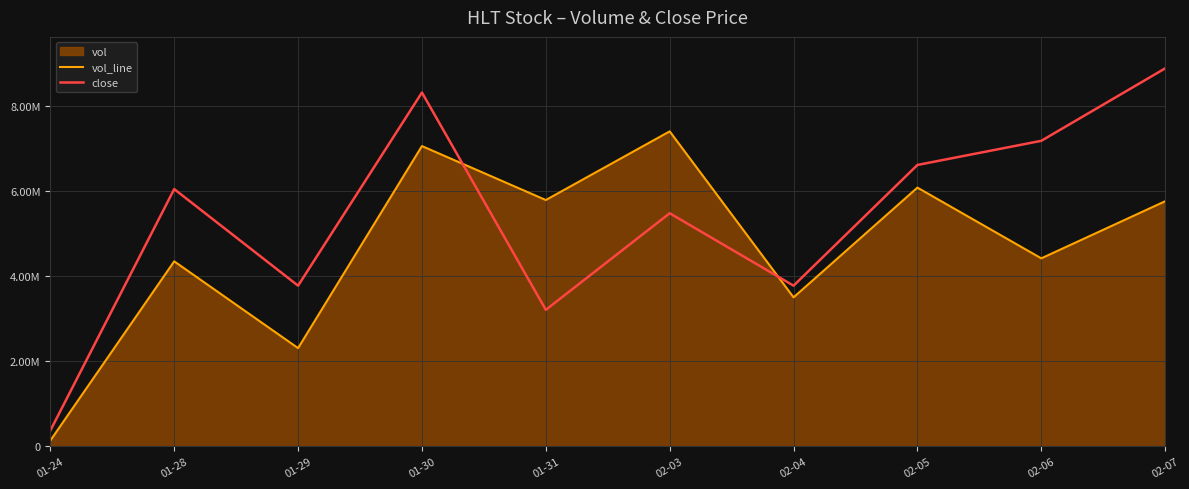

The value of vol_line at 02-03 is 7396400.0. True or false?

True